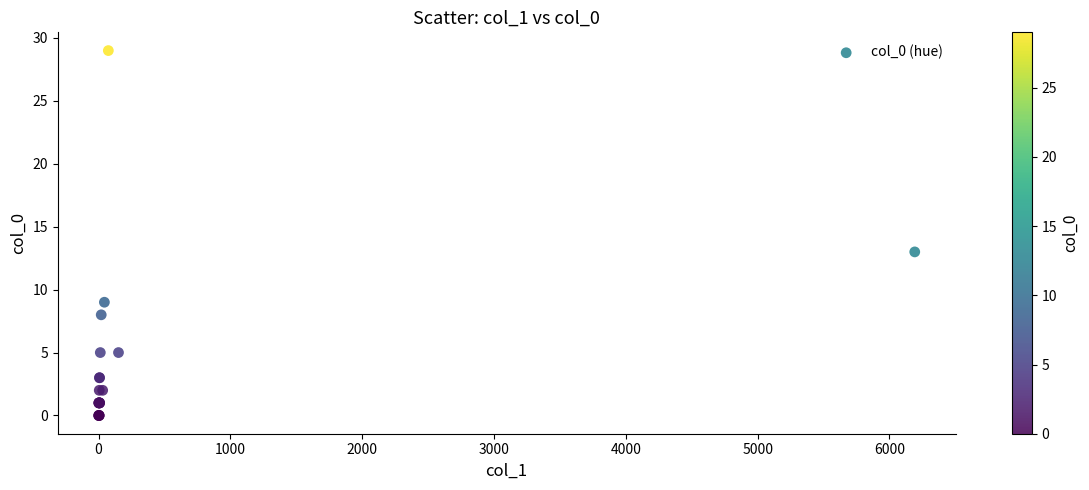

What Y value in the scatter plot is closest to 14?

13